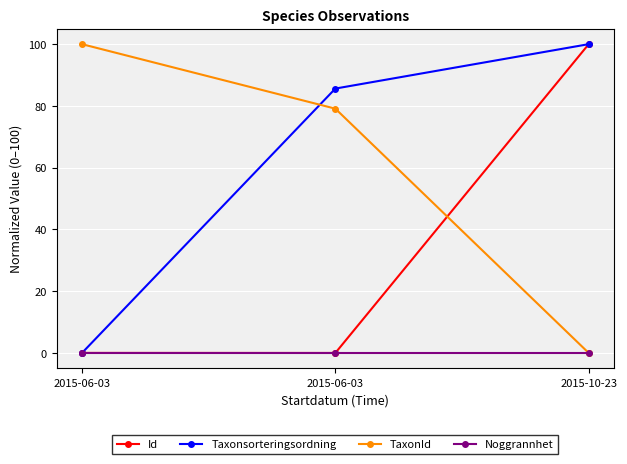

Rank the series at 2015-06-03 from highest to lowest value.

TaxonId, Id, Taxonsorteringsordning, Noggrannhet